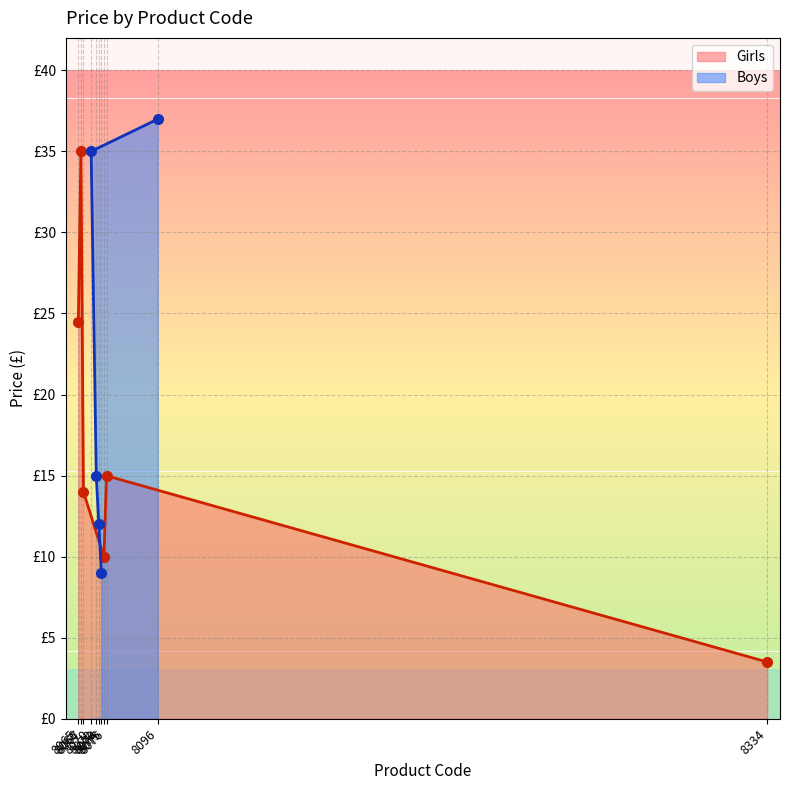

Reading right to left, extract all data points from this chart.

3.5	15.0	10.0	14.0	35.0	24.5